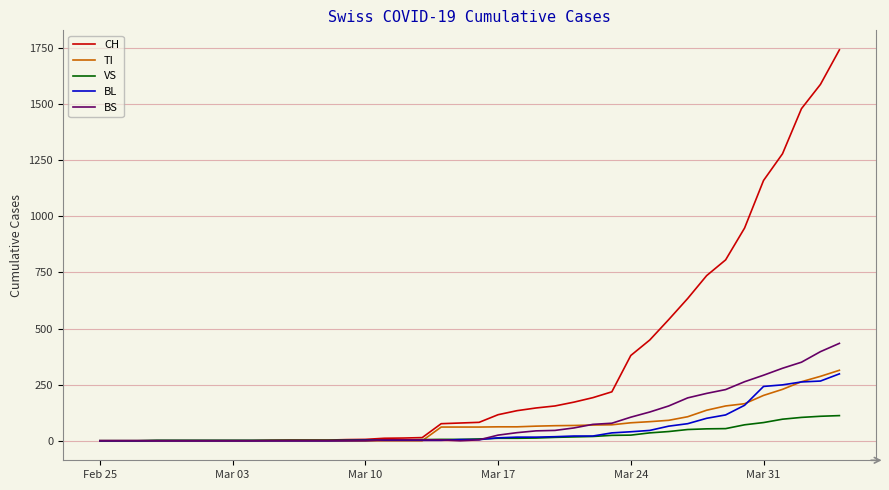

What is the greatest value displayed?

1742